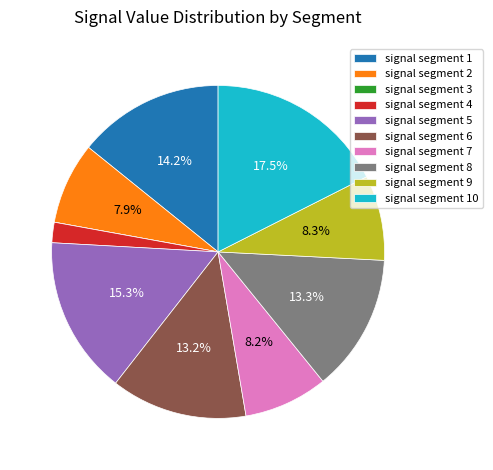

What portion of the pie excludes signal segment 2?

92.1%